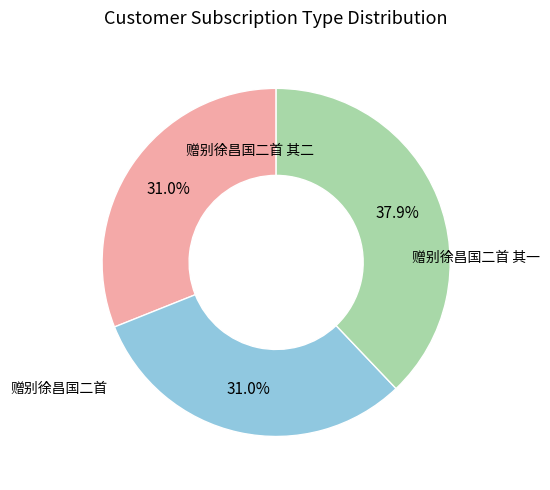

Does any single category account for the majority?

No